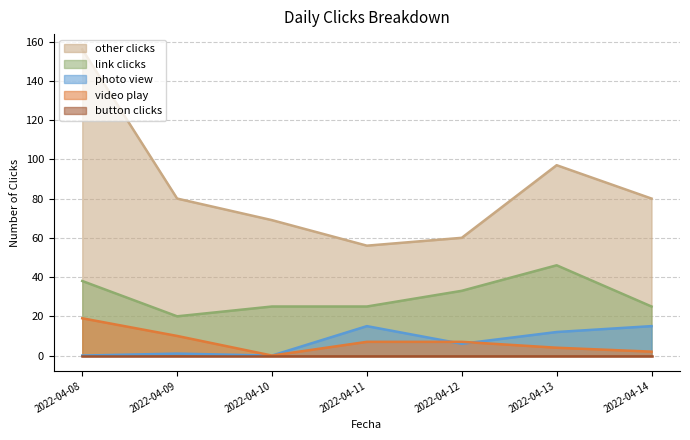

Read the video play value at 2022-04-14.

2